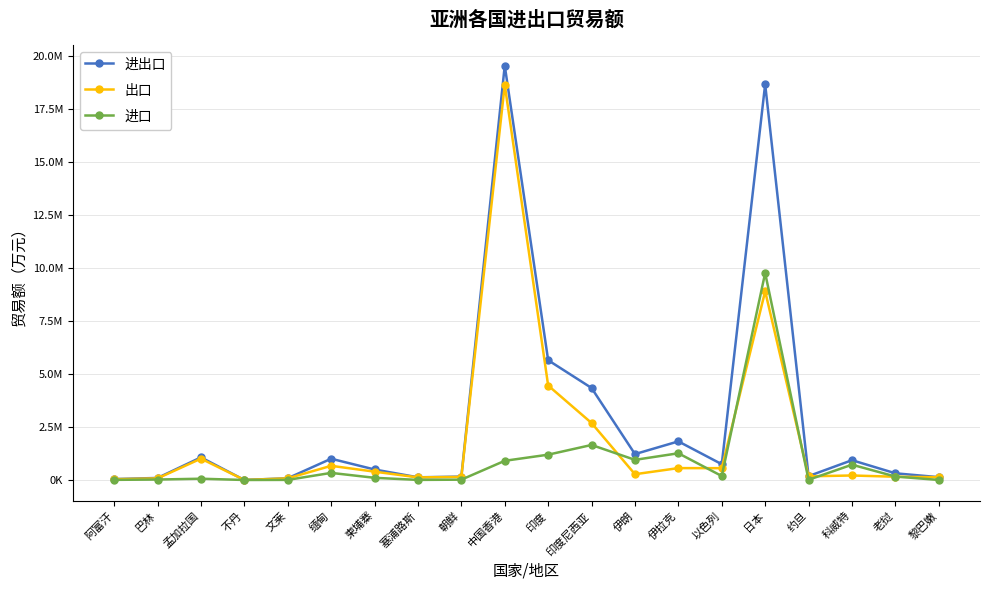

Reading left to right, list all the values displayed in this chart.

进出口: 阿富汗=43213	巴林=95777	孟加拉国=1066163	不丹=483	文莱=82196	缅甸=1002180	柬埔寨=494587	塞浦路斯=126222	朝鲜=158889	中国香港=19532103	印度=5646060	印度尼西亚=4337583	伊朗=1220543	伊拉克=1819382	以色列=743879	日本=18654976	约旦=182335	科威特=932760	老挝=315244	黎巴嫩=132509
出口: 阿富汗=37264	巴林=74491	孟加拉国=1006317	不丹=483	文莱=77550	缅甸=667899	柬埔寨=392047	塞浦路斯=122141	朝鲜=143994	中国香港=18627692	印度=4453024	印度尼西亚=2686518	伊朗=271740	伊拉克=559998	以色列=557346	日本=8897026	约旦=172689	科威特=212072	老挝=152880	黎巴嫩=131322
进口: 阿富汗=5948	巴林=21286	孟加拉国=59845	不丹=0	文莱=4646	缅甸=334281	柬埔寨=102539	塞浦路斯=4081	朝鲜=14894	中国香港=904411	印度=1193036	印度尼西亚=1651065	伊朗=948803	伊拉克=1259384	以色列=186533	日本=9757950	约旦=9646	科威特=720687	老挝=162364	黎巴嫩=1187